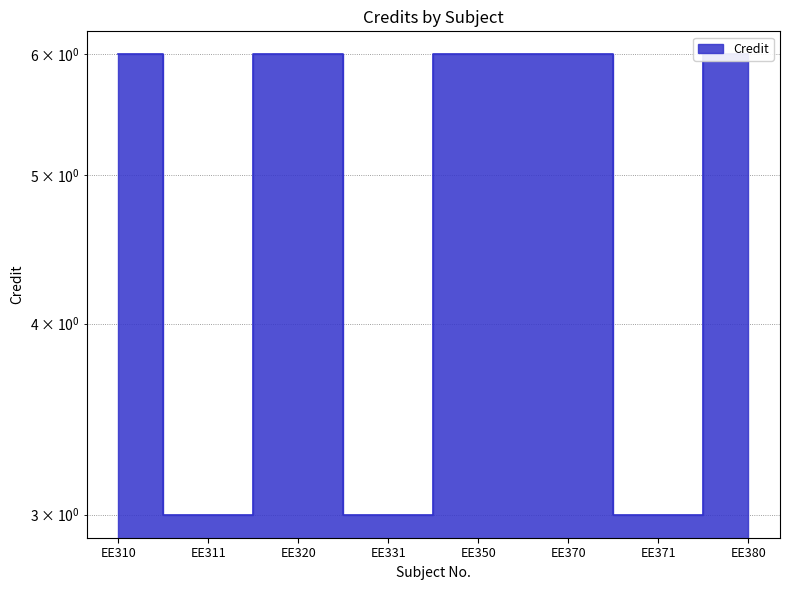

Which category has the lowest value across all series?

EE311